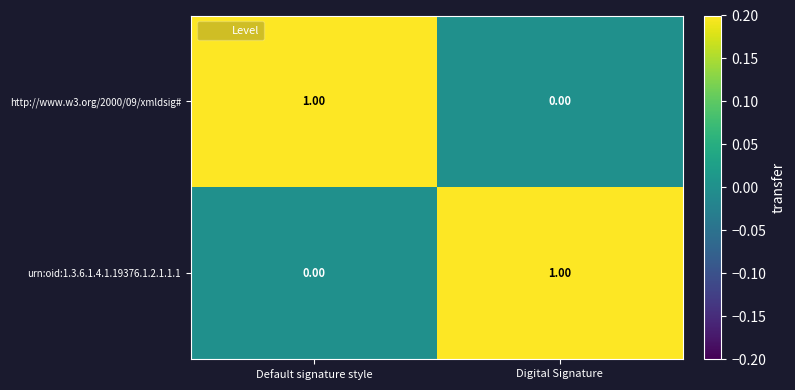

What is the total value across all series at Digital Signature?

1